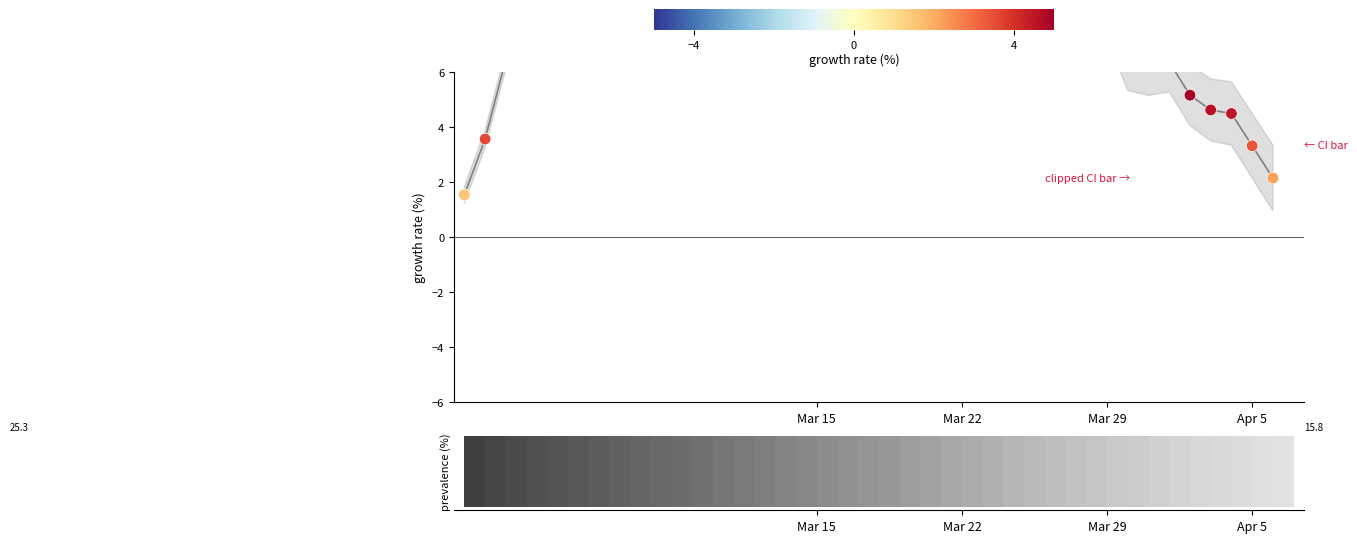

What is the change in value from 11 to 32?

-8.0